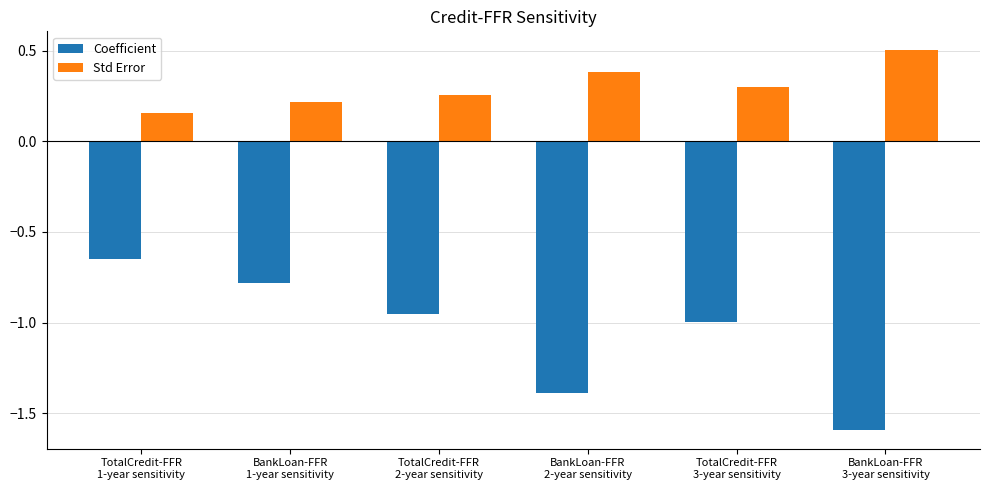

What is the difference between the maximum and minimum values in the Coefficient series?

0.9